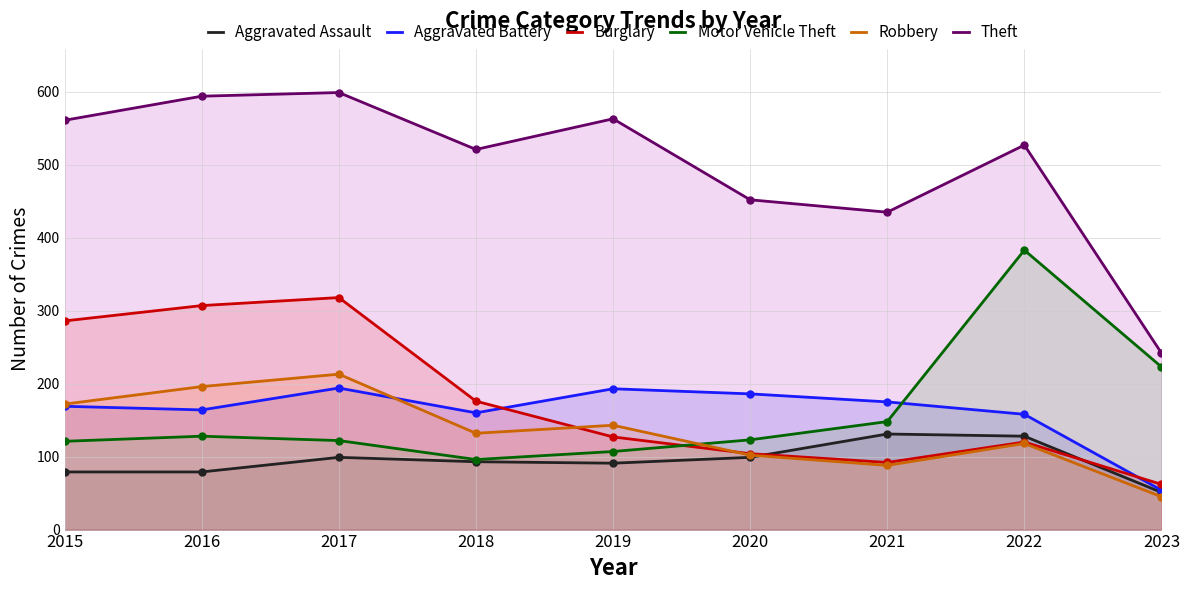

How many values in the Burglary series exceed 127?

4